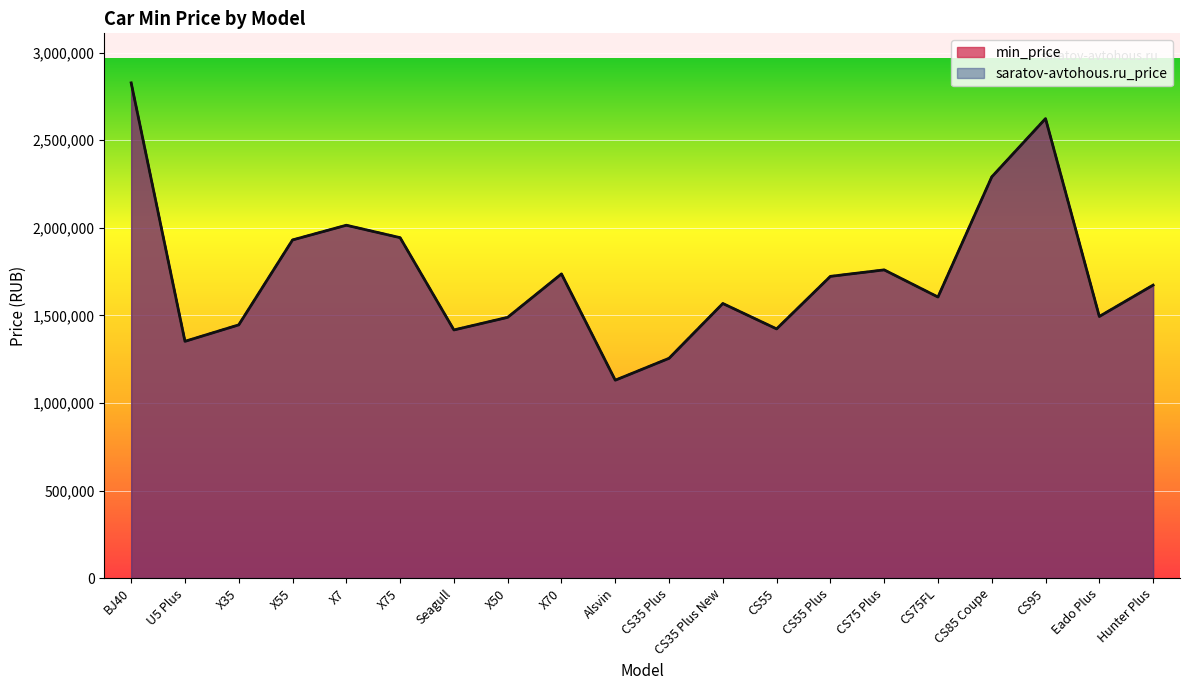

At Alsvin, list the series in order from largest to smallest.

min_price, saratov-avtohous.ru_price